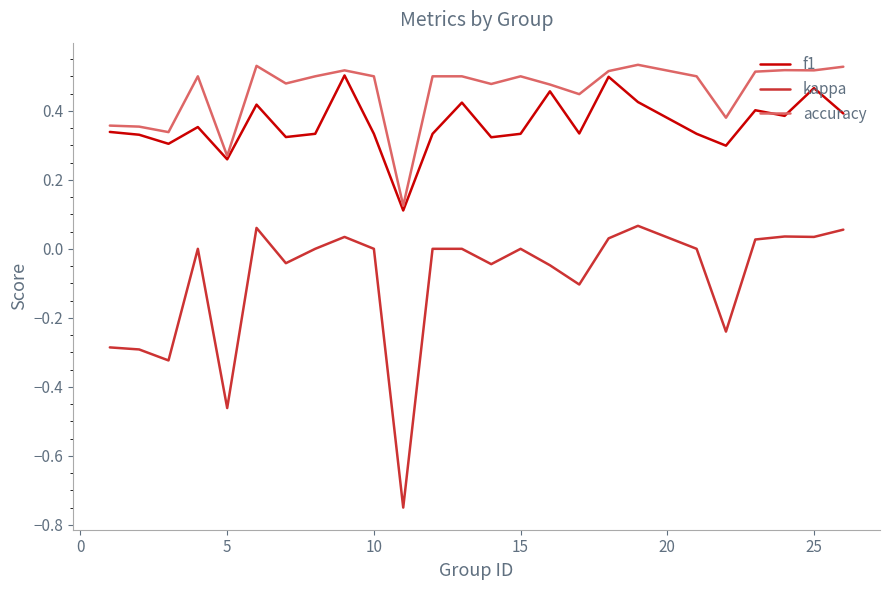

List the series in order of their overall mean, highest first.

accuracy, f1, kappa